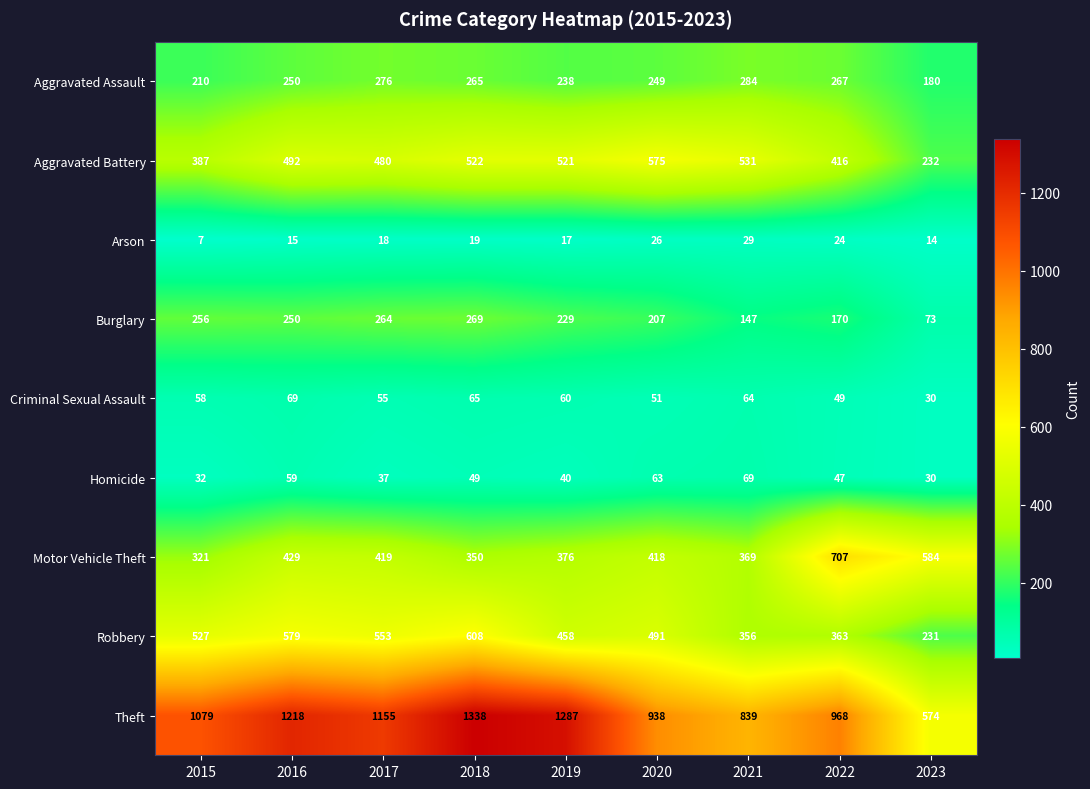

Count the number of categories in the chart.

9